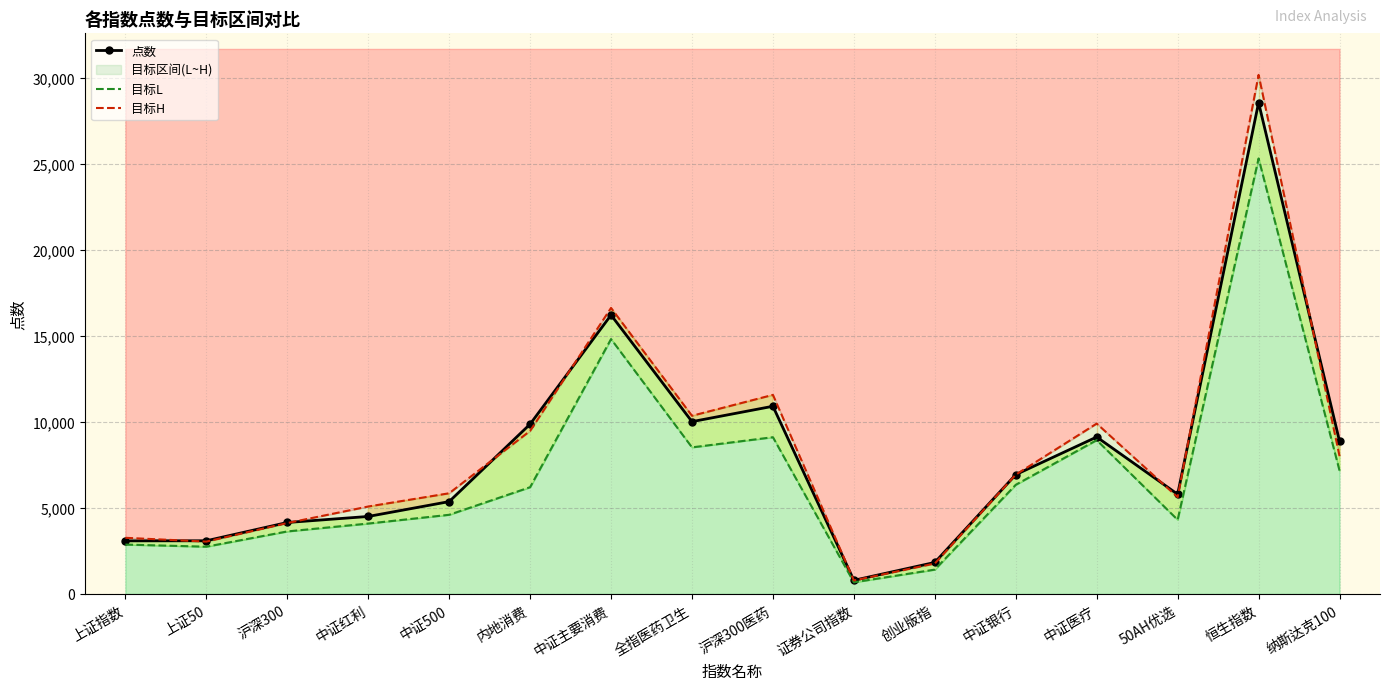

List the series in order of their overall mean, lowest first.

目标L, 点数, 目标H